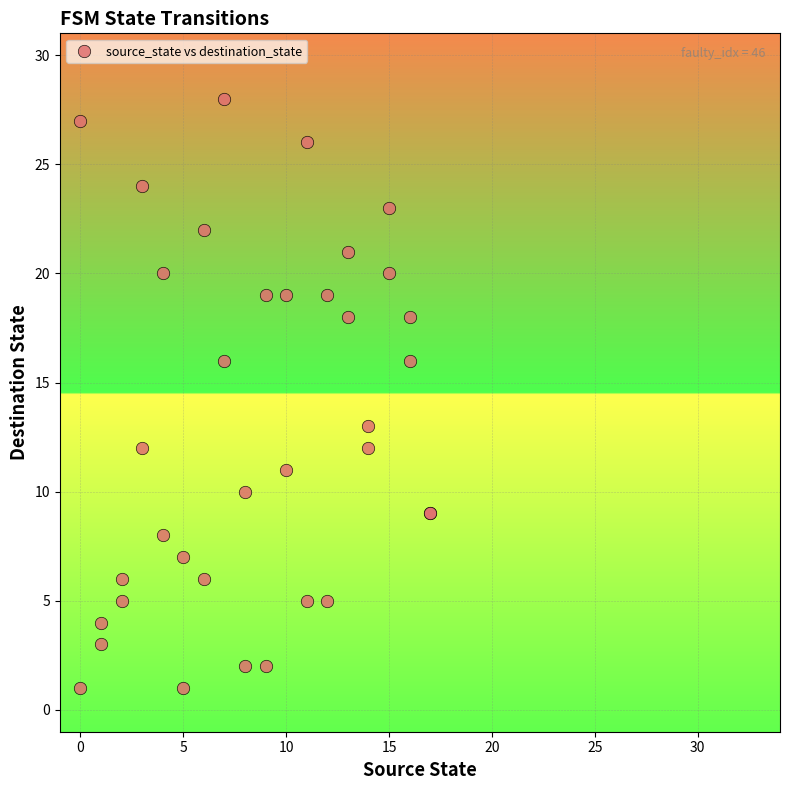

What Y value in the scatter plot is closest to 14?

13